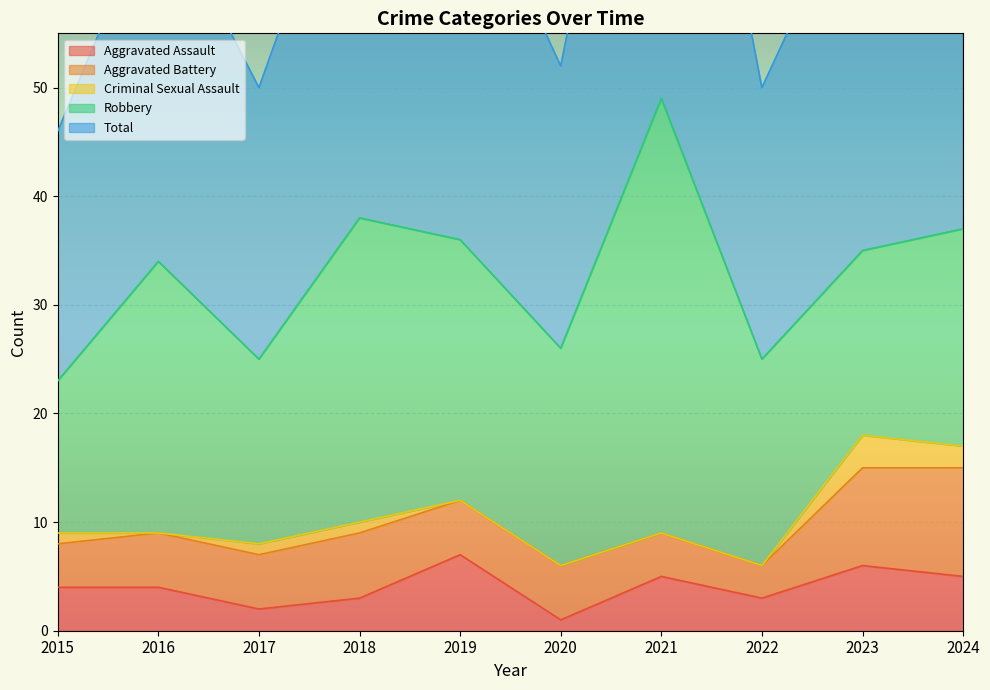

How many data points in Aggravated Assault are above 4?

4